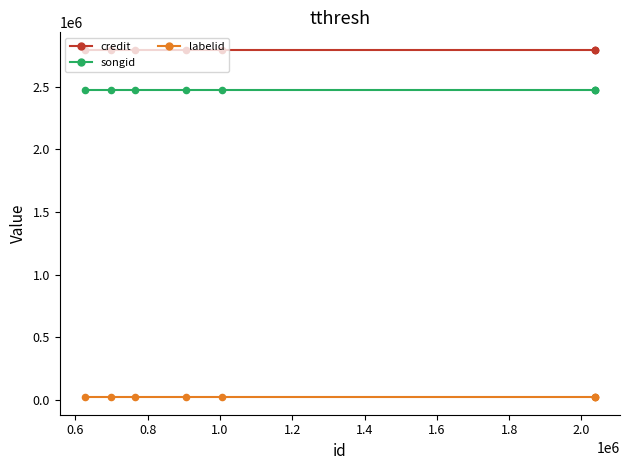

True or false: labelid and credit cross at least once.

False